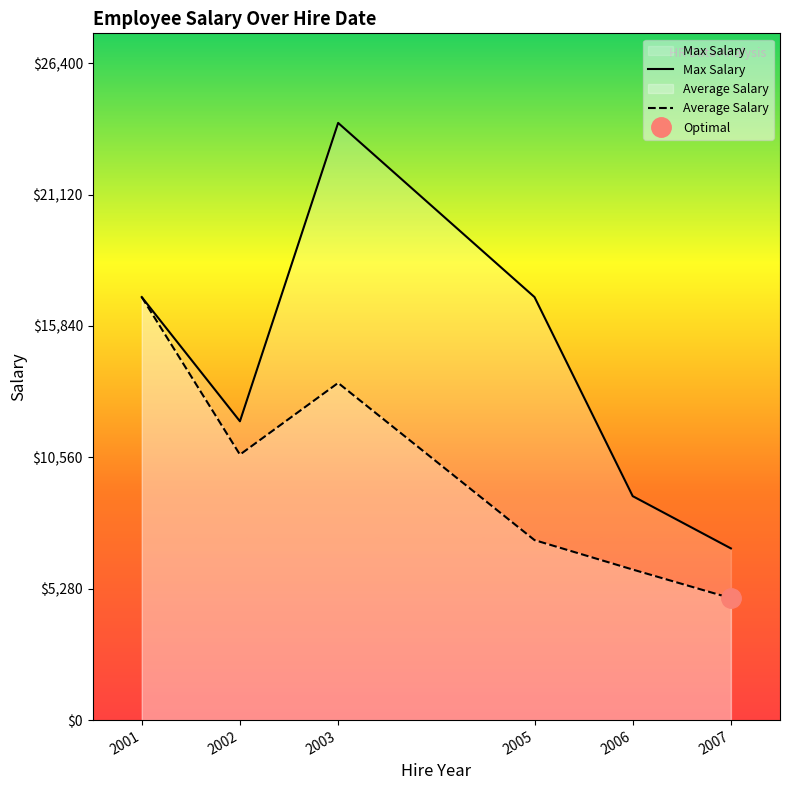

Reading right to left, transcribe all the data shown in this chart.

Max Salary: 6900.0	9000.0	17000.0	24000.0	12008.0	17000.0
Average Salary: 4900.0	6050.0	7233.3	13550.0	10669.3	17000.0